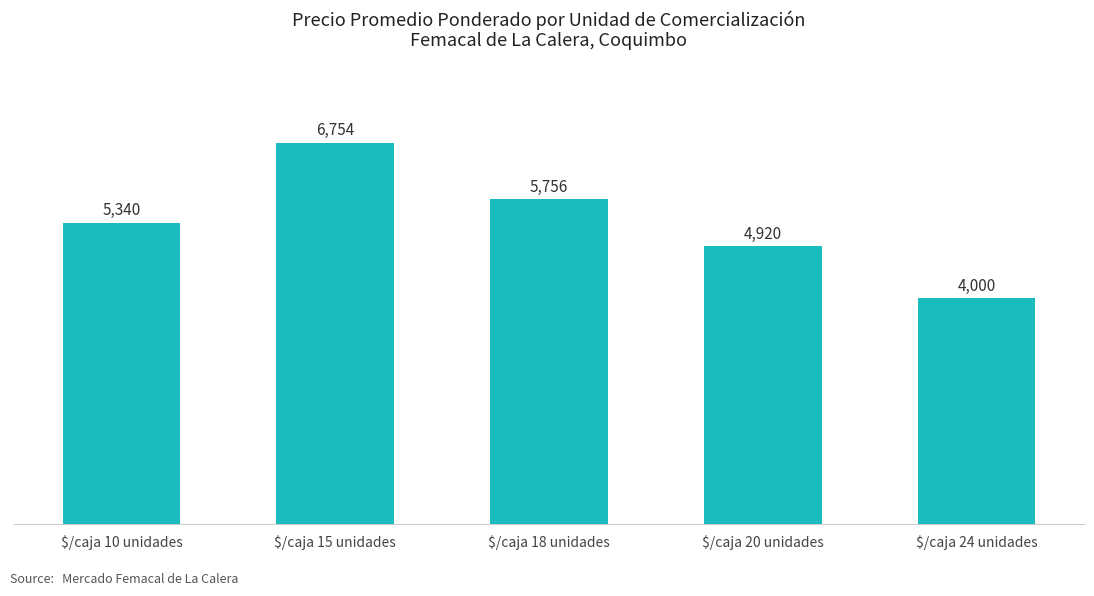

Is it true that the value at $/caja 18 unidades is 5756?

True